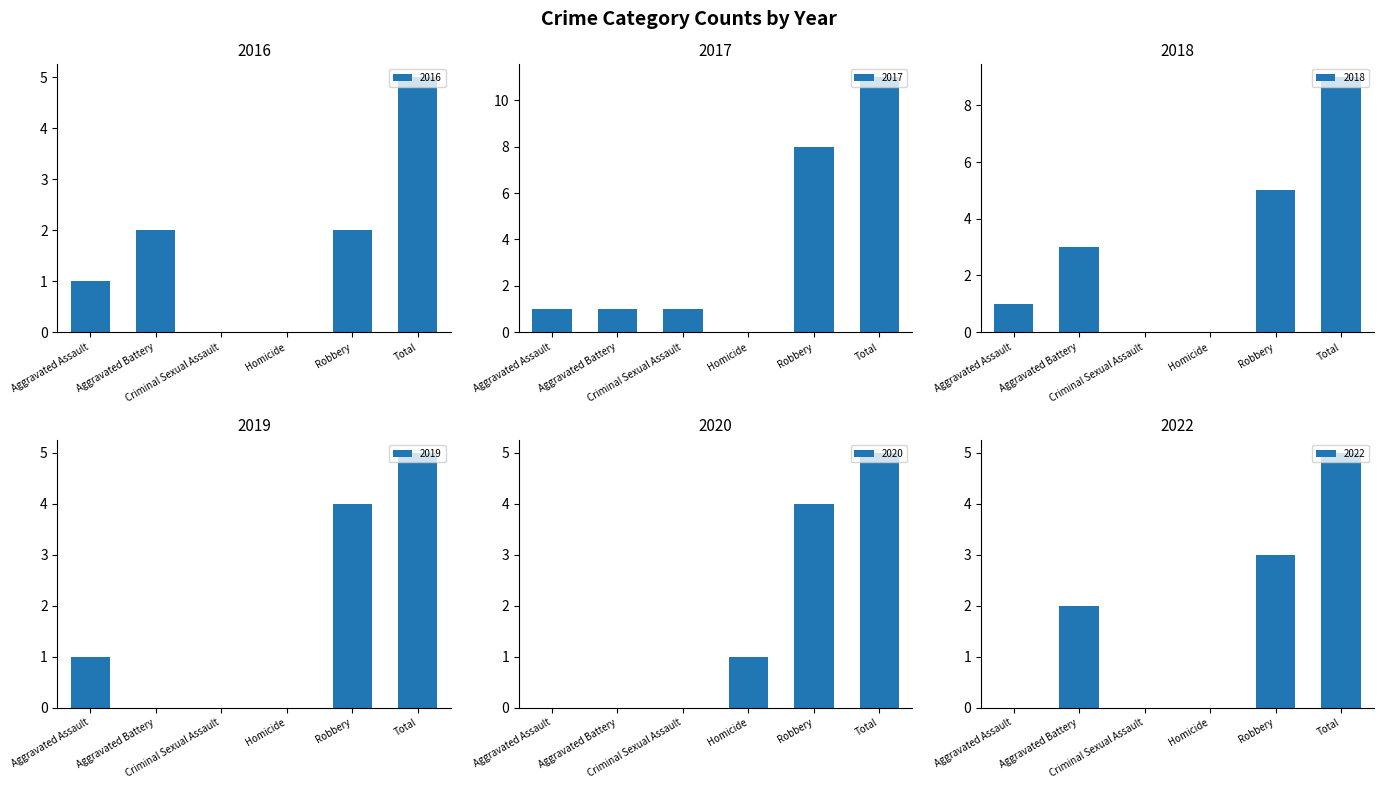

Where does the 2022 series first go above 2?

Robbery